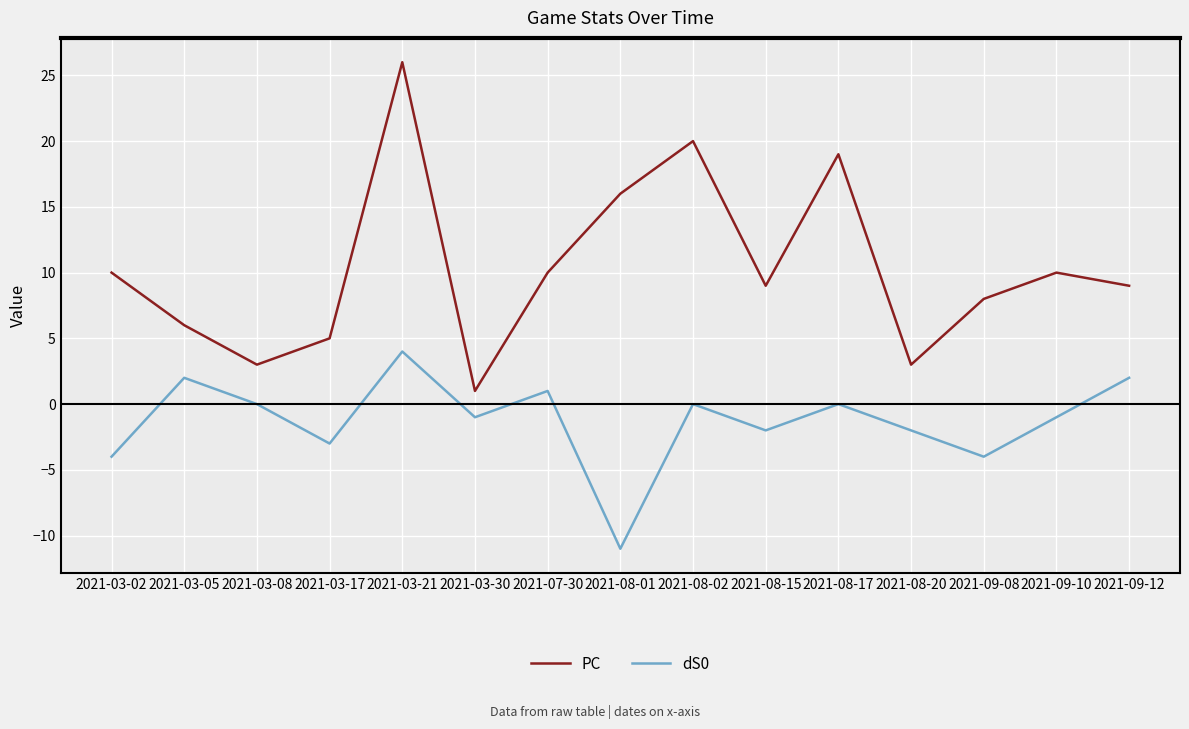

Which series has the largest total across all categories?

PC